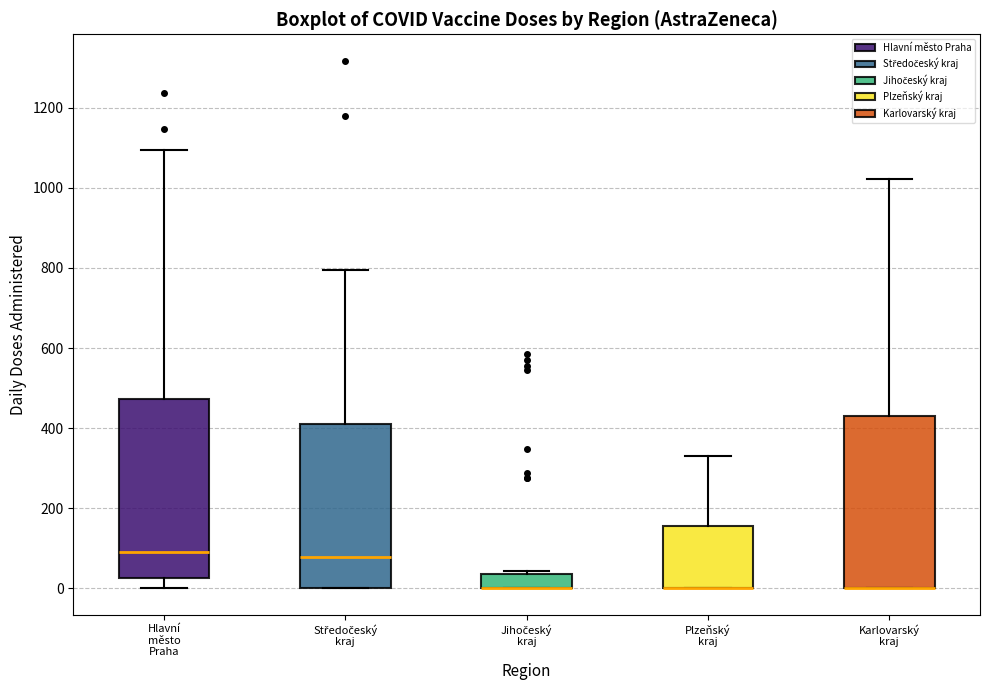

Reading left to right, read every box against the y-axis: the position of its median line, the range the box covers, and the ends of its whiskers. The values are not printed on the chart, so give them approximately, as read against the axis.

Hlavní město Praha: median 100, box 20 to 480, whiskers 0 to 1100
Středočeský kraj: median 80, box 0 to 400, whiskers 0 to 800
Jihočeský kraj: median 0 (drawn on the box's lower edge), box 0 to 40, whiskers 0 to 40 (just above the box's upper edge)
Plzeňský kraj: median 0 (drawn on the box's lower edge), box 0 to 160, whiskers 0 to 320
Karlovarský kraj: median 0 (drawn on the box's lower edge), box 0 to 420, whiskers 0 to 1020